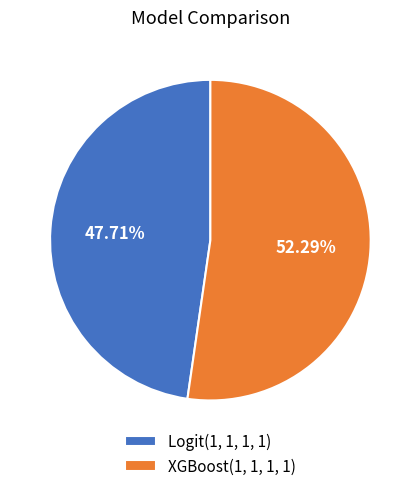

The XGBoost(1, 1, 1, 1) slice represents 62% of the pie. True or false?

False